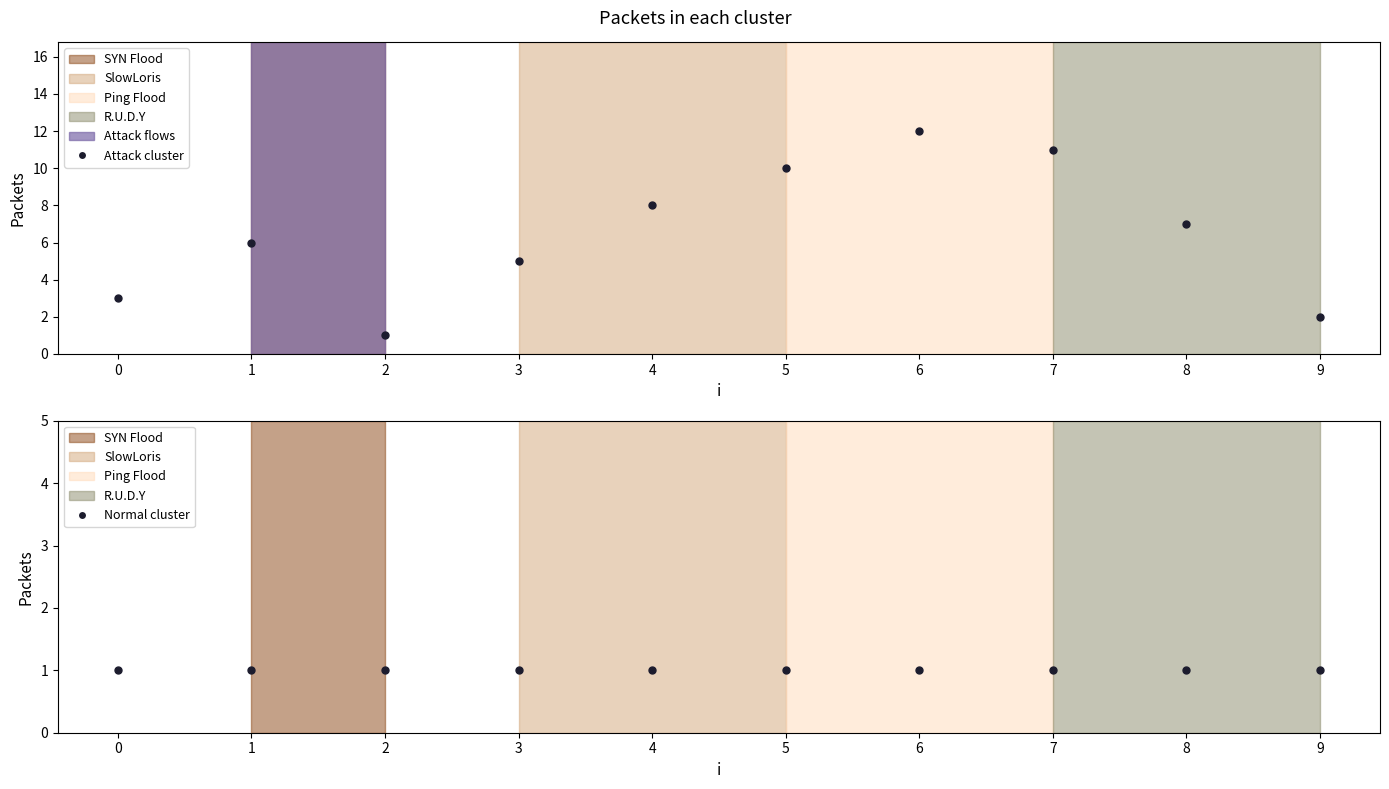

At which category is the sum across all series the highest?

6